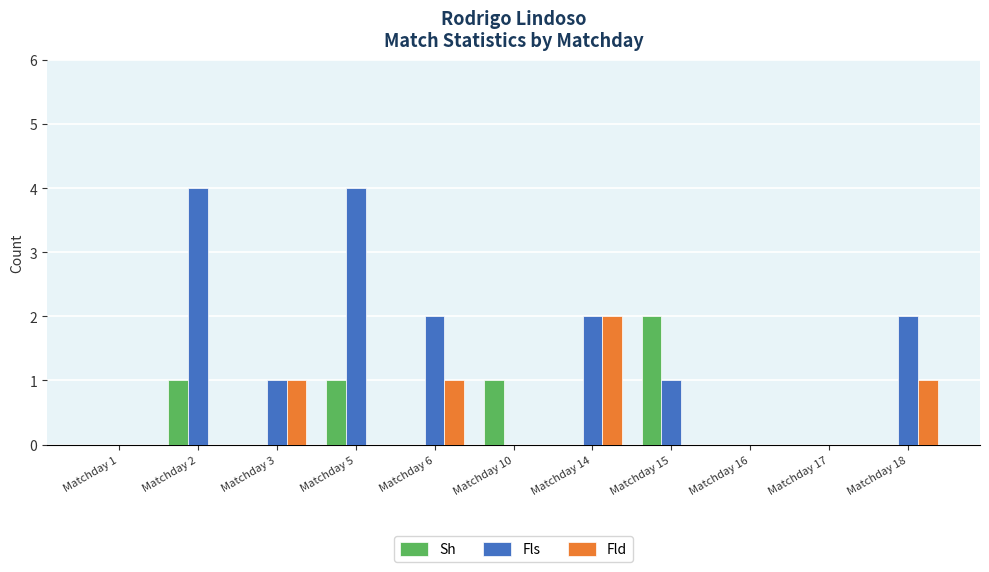

Reading left to right, list all the values displayed in this chart.

Sh: 0	1	0	1	0	1	0	2	0	0	0
Fls: 0	4	1	4	2	0	2	1	0	0	2
Fld: 0	0	1	0	1	0	2	0	0	0	1